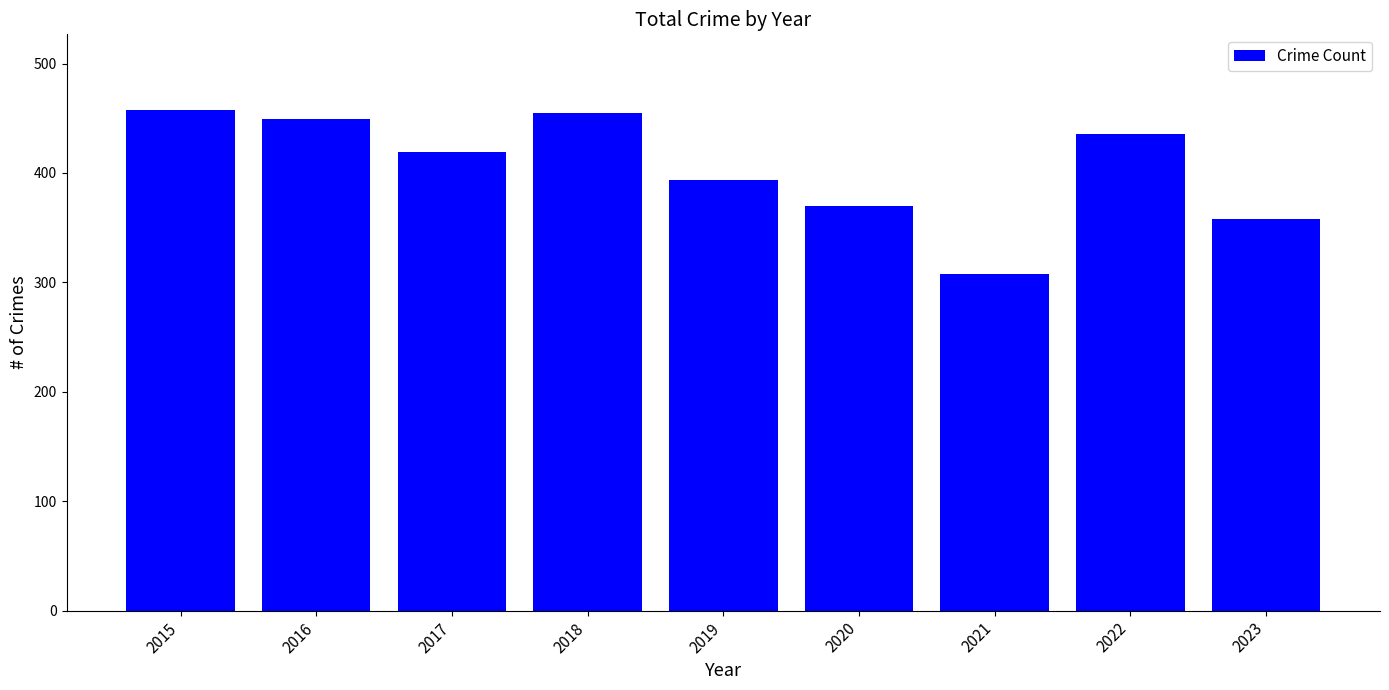

What is the greatest value displayed?

458